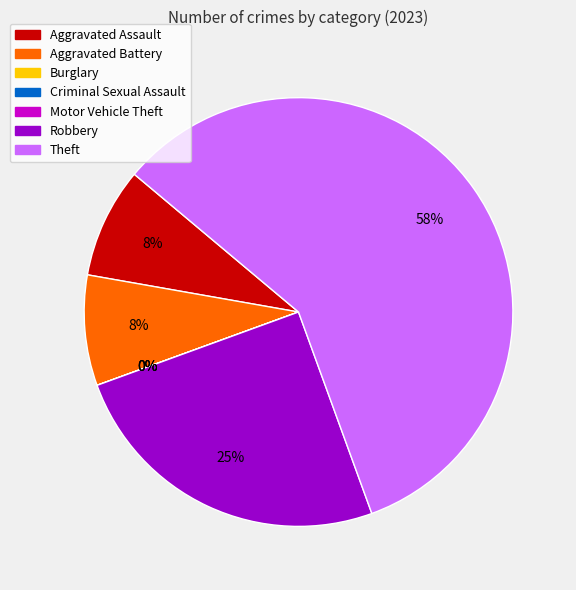

What percentage is NOT represented by Aggravated Battery?

91.7%